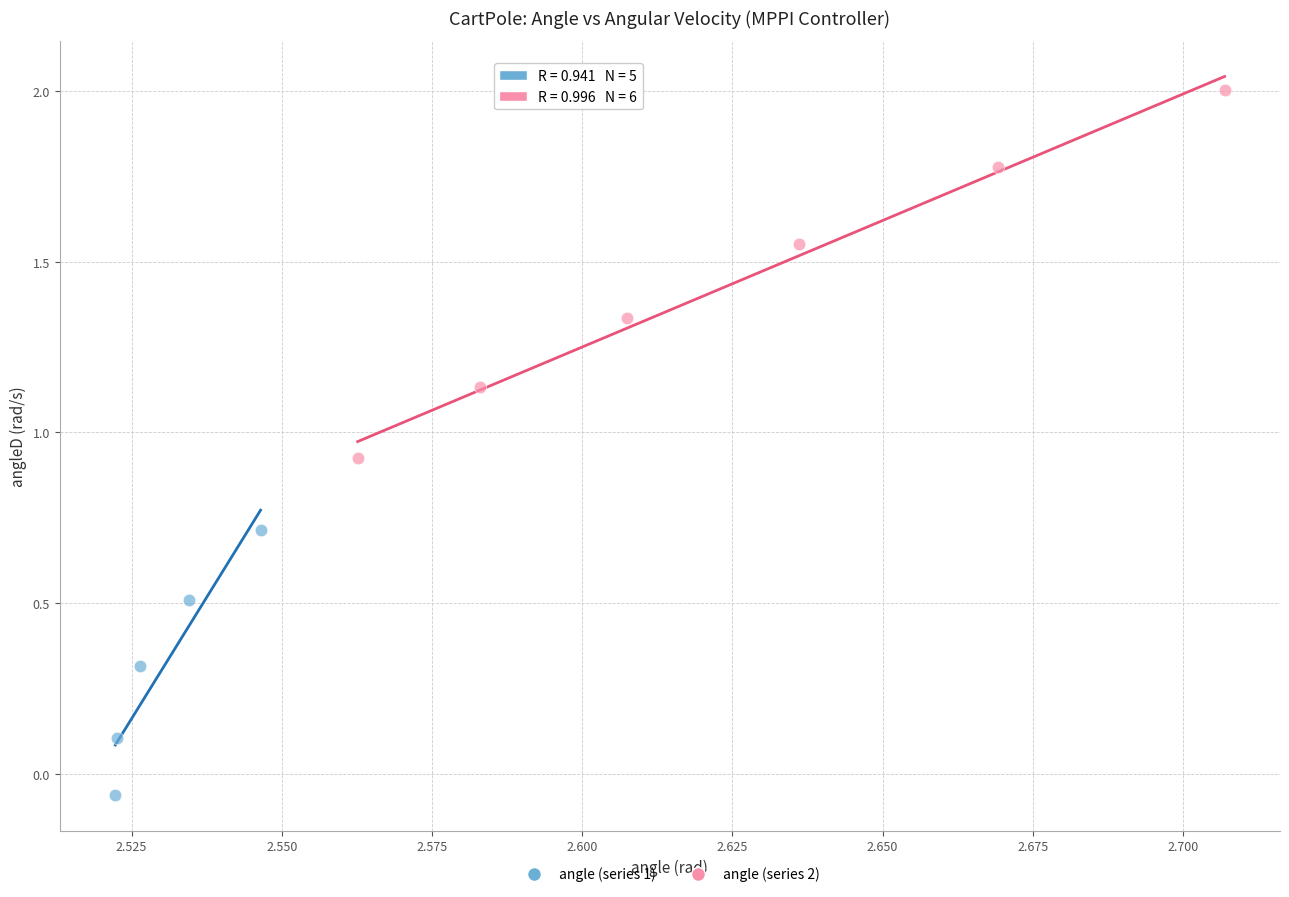

Which series reaches the minimum Y coordinate?

angle (series 1)